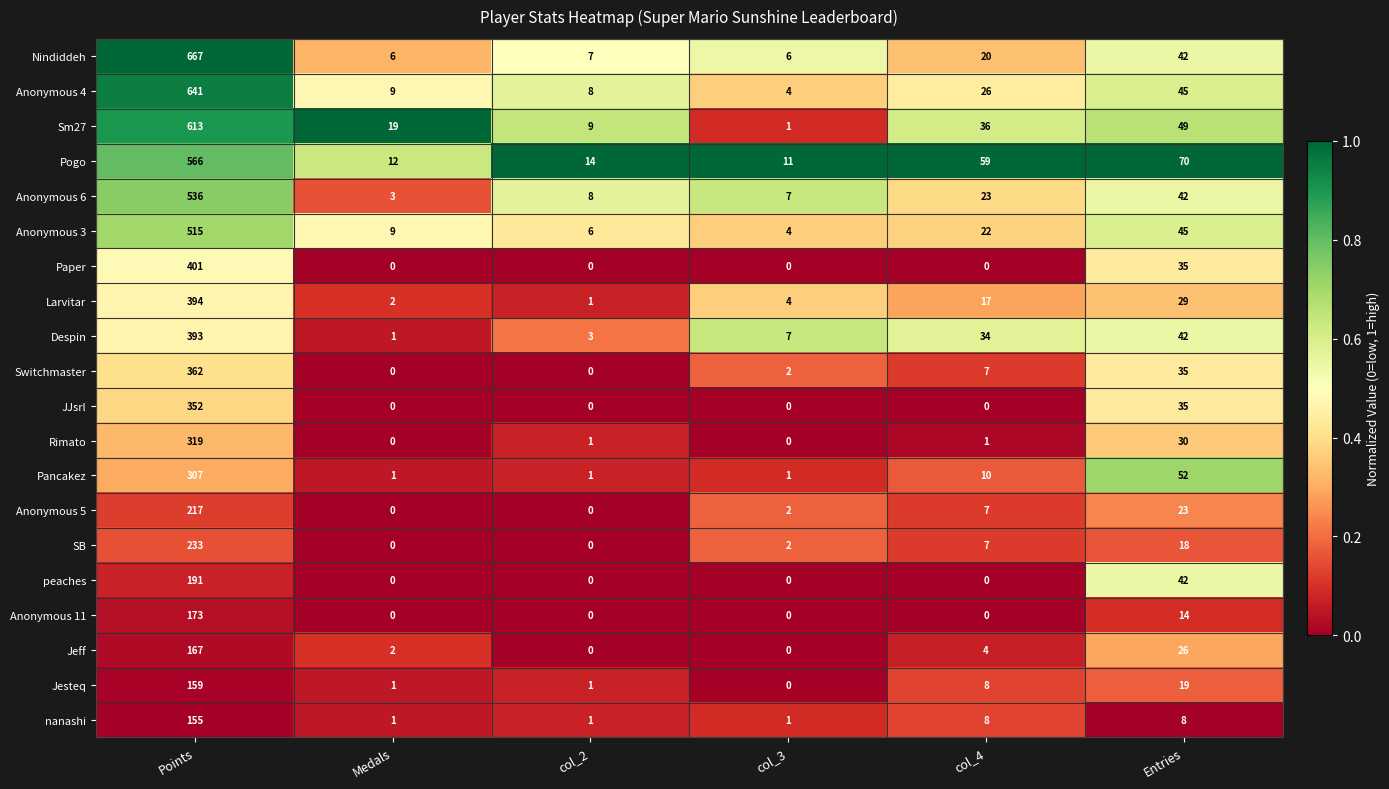

What is the highest value of the Jeff series?

167